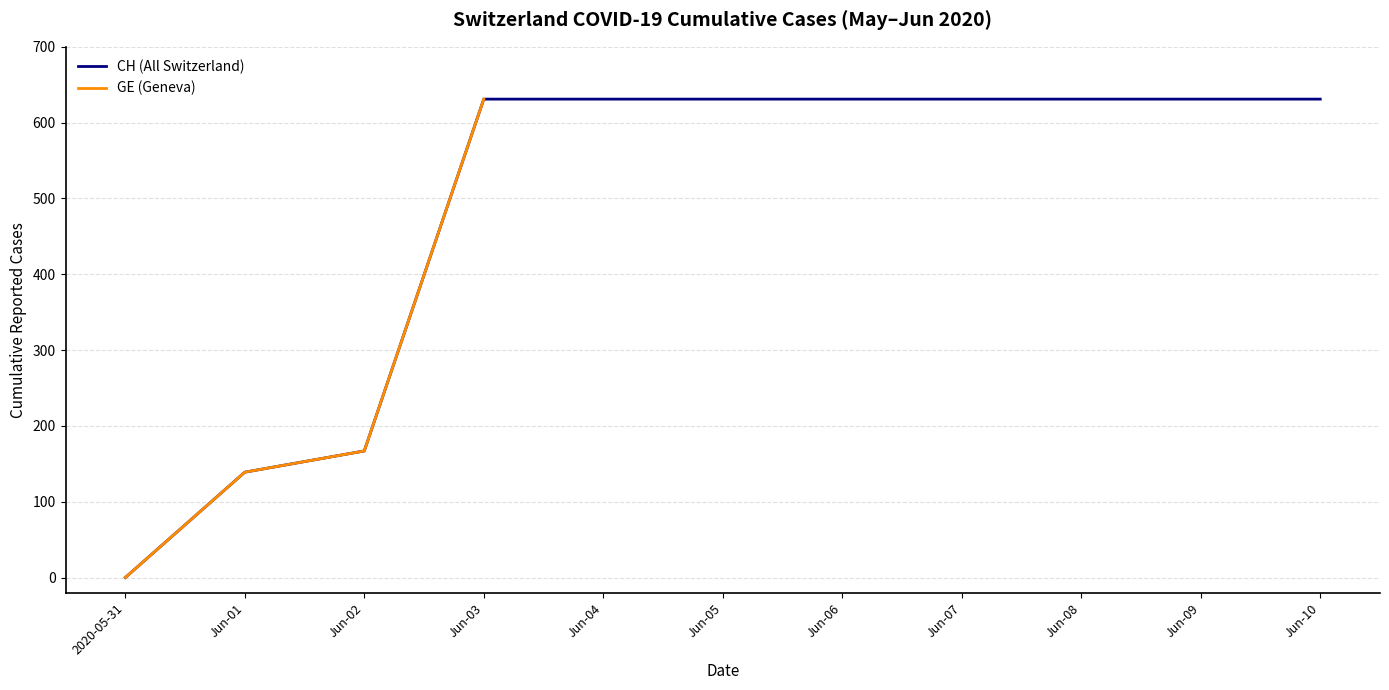

The value of CH (All Switzerland) at Jun-02 is 85. True or false?

False